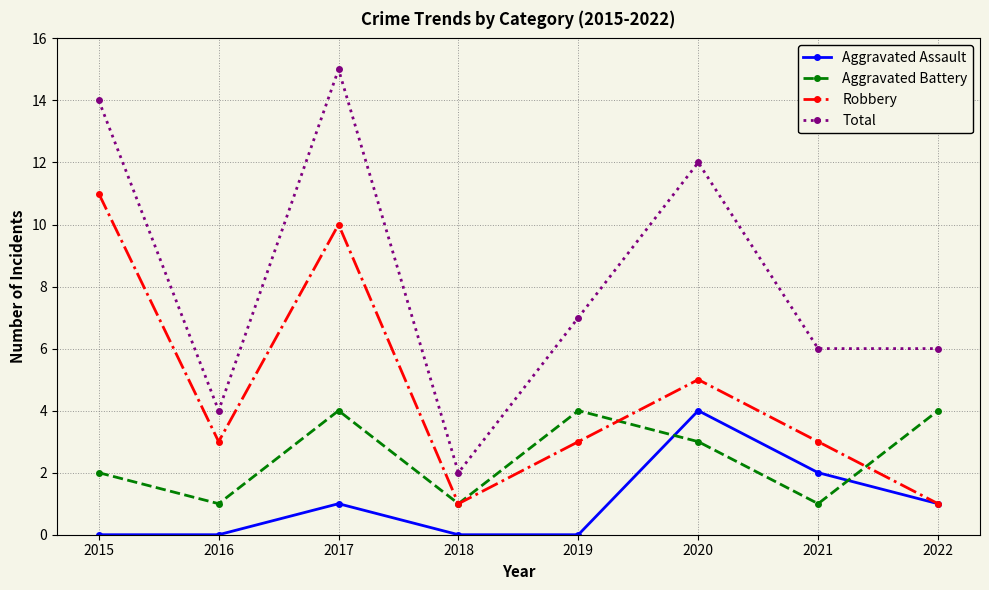

How many distinct data groups are displayed?

4